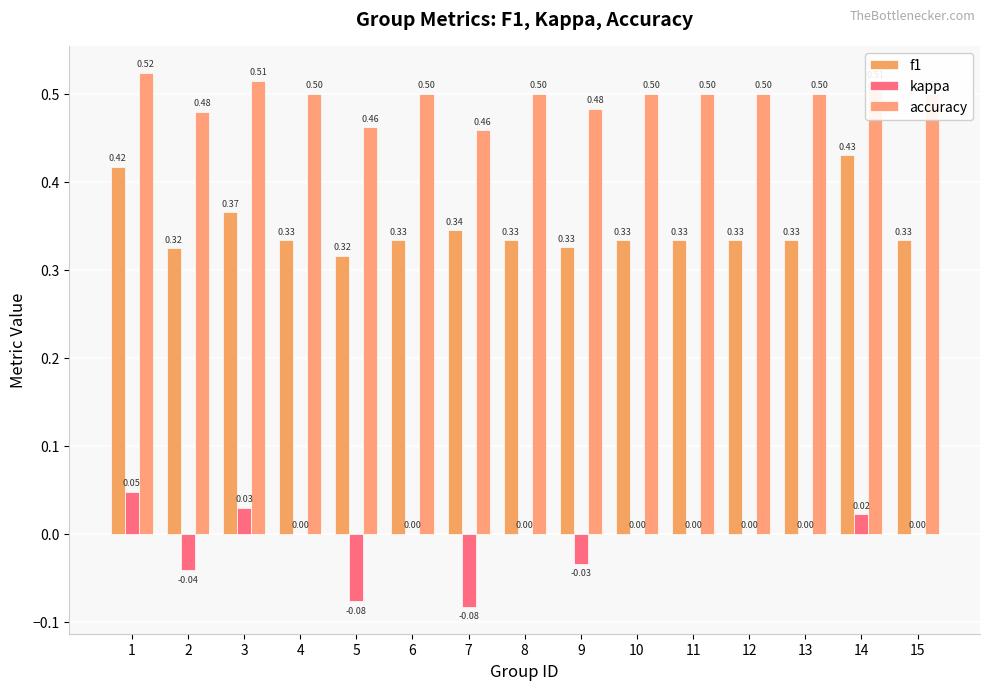

How many groups of bars are there?

15